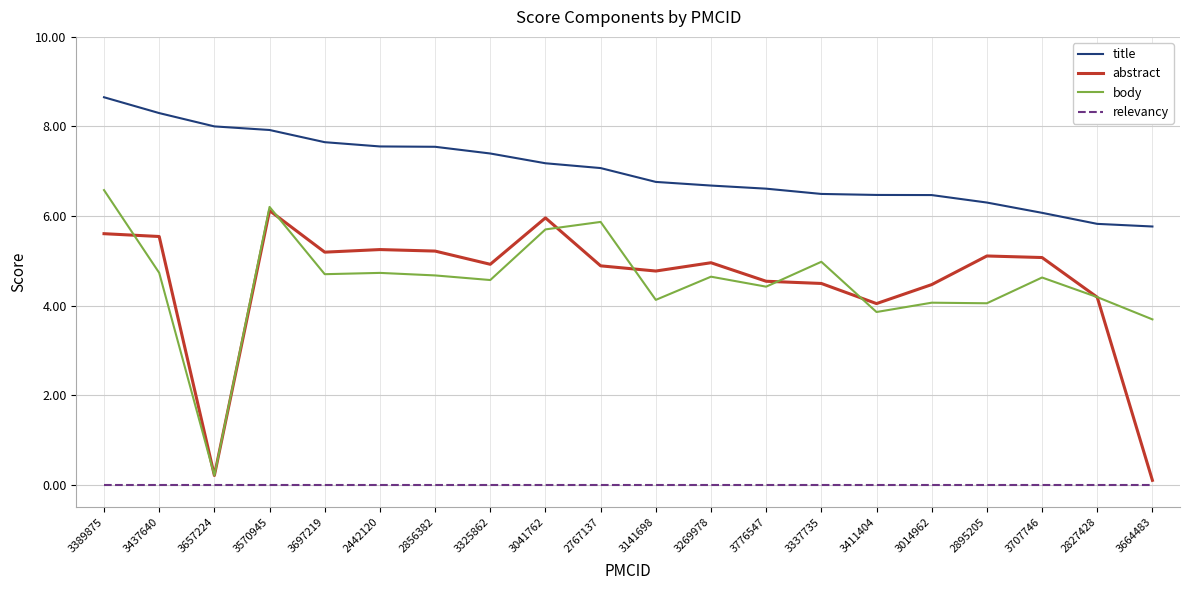

Which category has the lowest value in the body series?

3657224